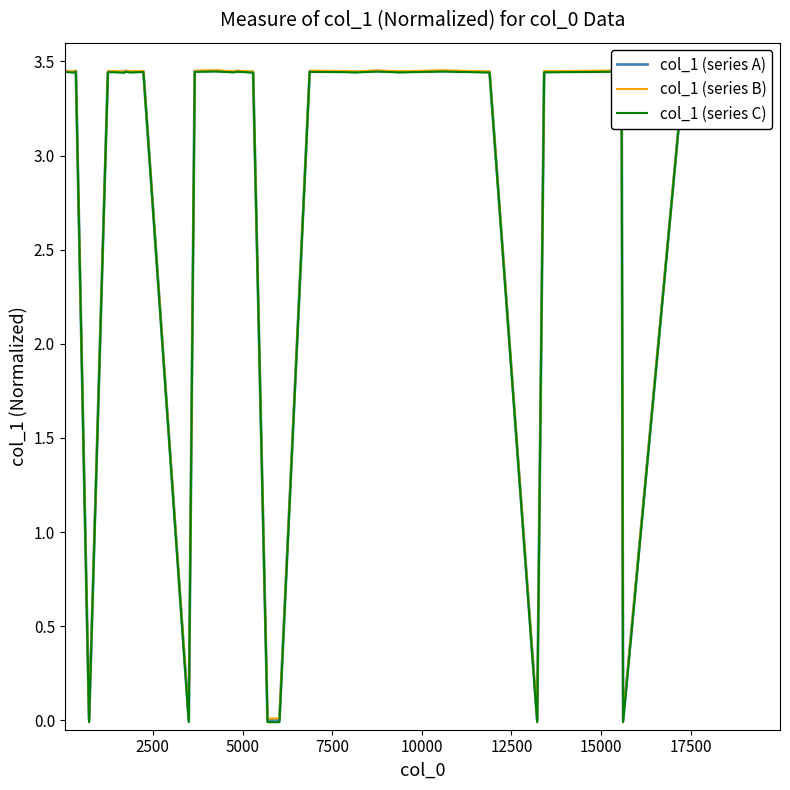

Which series has the widest spread of values?

col_1 (series C)